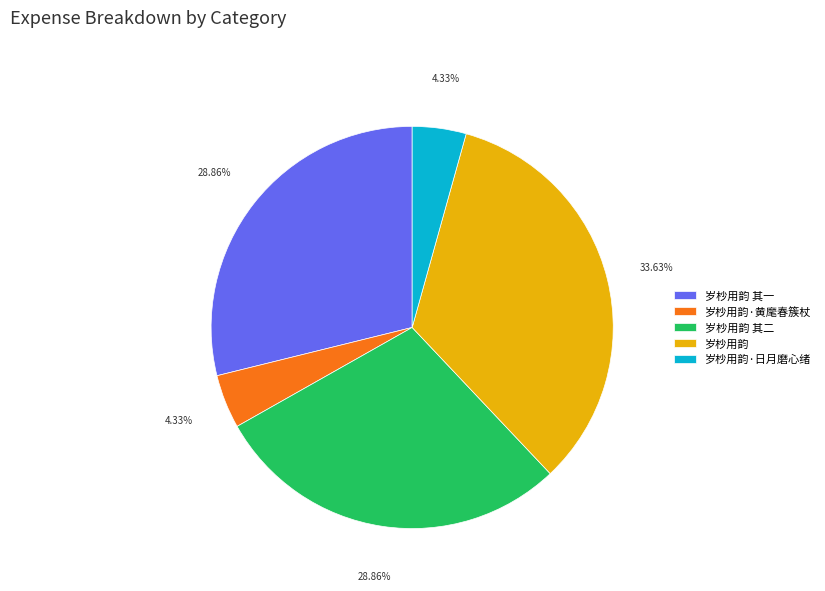

Is the sum of 岁杪用韵·黄麾春簇杖 and 岁杪用韵 其一 greater than half?

No